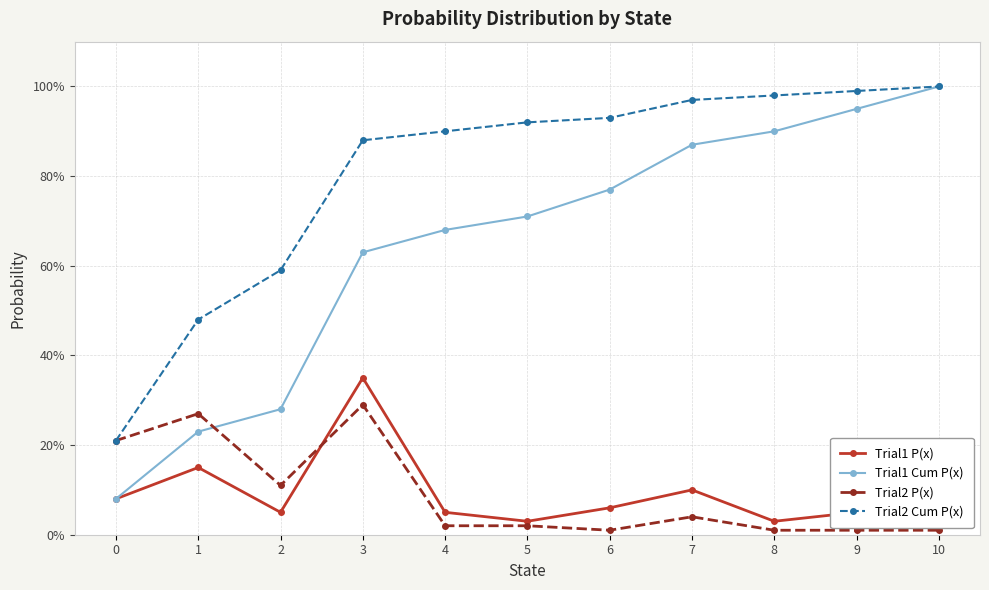

Reading right to left, what are all the values shown in this chart?

Trial1 P(x): 10=0.1	9=0.1	8=0.0	7=0.1	6=0.1	5=0.0	4=0.1	3=0.3	2=0.1	1=0.1	0=0.1
Trial1 Cum P(x): 10=1.0	9=0.9	8=0.9	7=0.9	6=0.8	5=0.7	4=0.7	3=0.6	2=0.3	1=0.2	0=0.1
Trial2 P(x): 10=0.0	9=0.0	8=0.0	7=0.0	6=0.0	5=0.0	4=0.0	3=0.3	2=0.1	1=0.3	0=0.2
Trial2 Cum P(x): 10=1.0	9=1.0	8=1.0	7=1.0	6=0.9	5=0.9	4=0.9	3=0.9	2=0.6	1=0.5	0=0.2